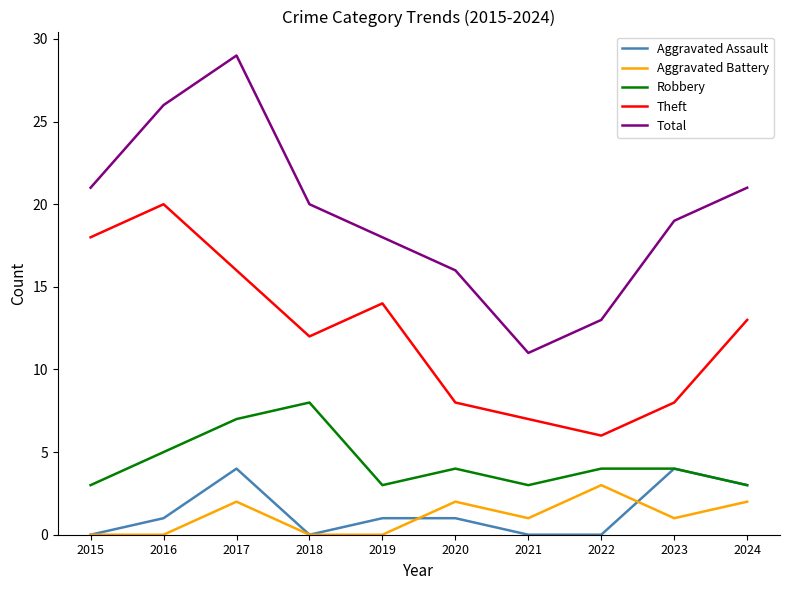

What is the difference between the maximum and minimum values in the Aggravated Battery series?

3